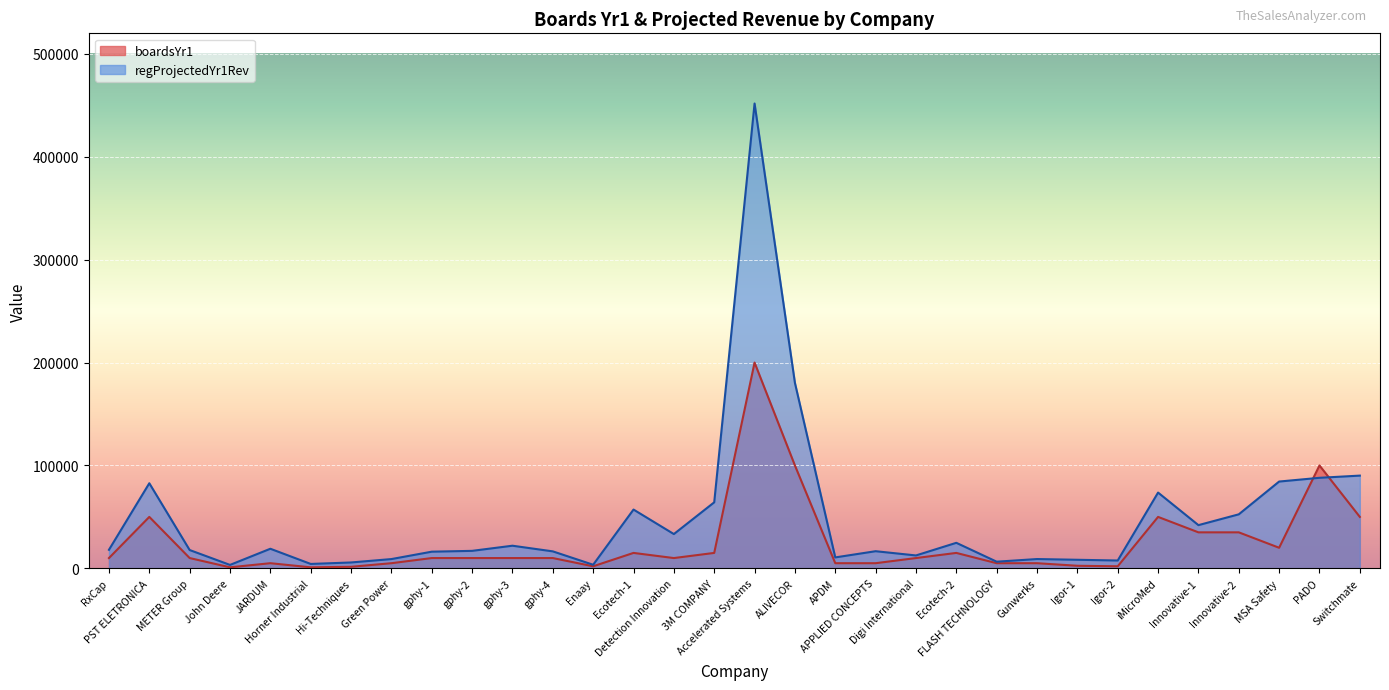

True or false: regProjectedYr1Rev and boardsYr1 intersect in this chart.

True